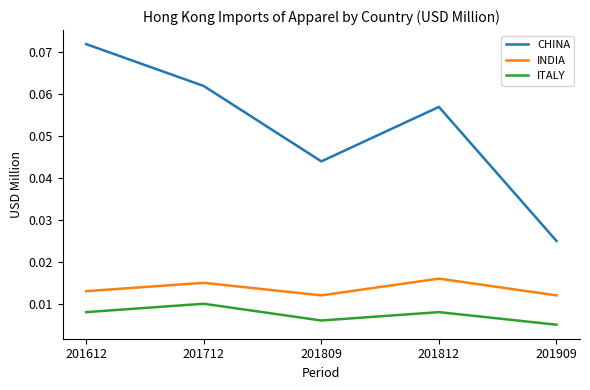

True or false: CHINA and ITALY cross at least once.

False